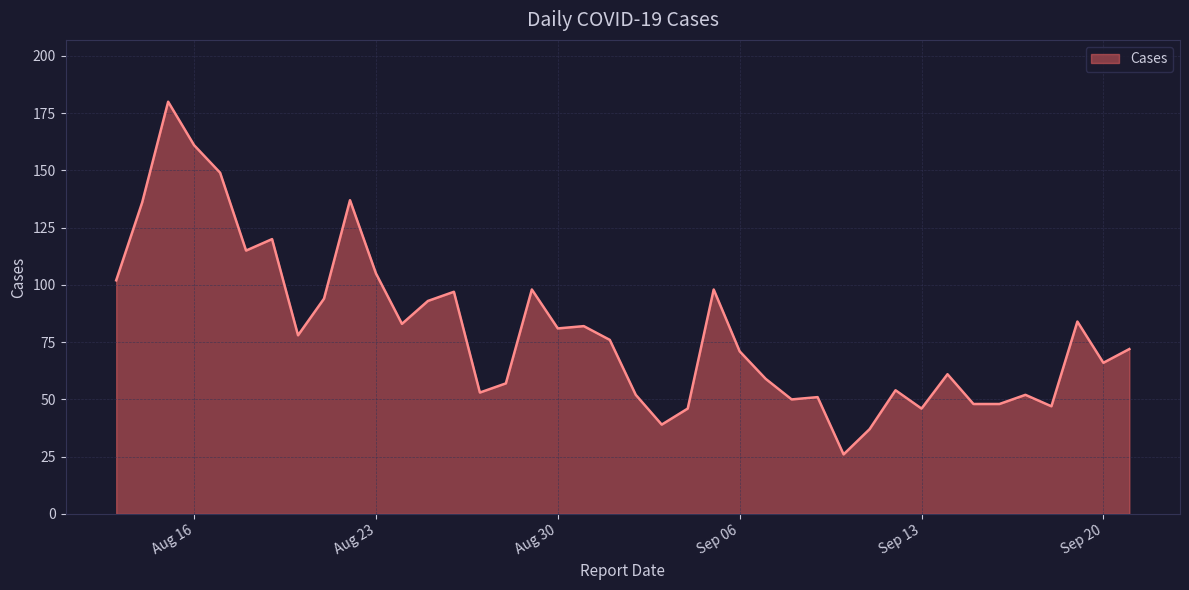

What is the smallest value displayed?

26